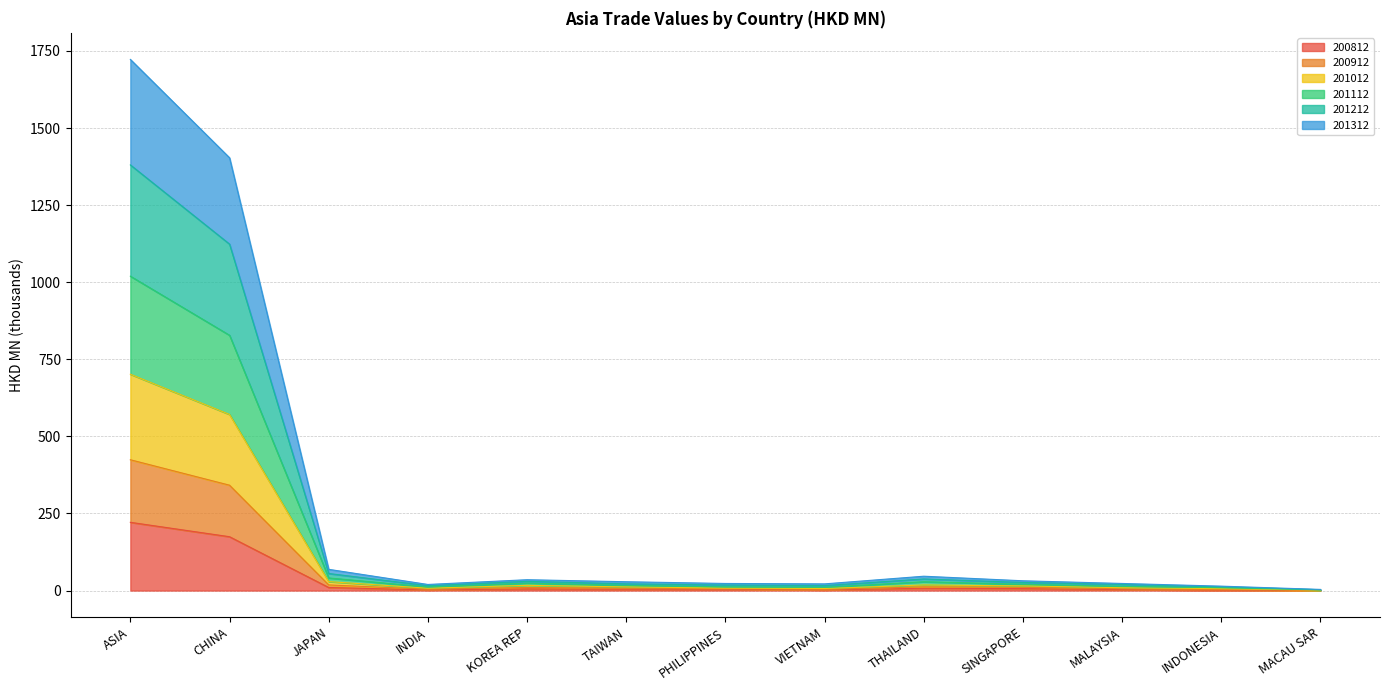

What is the smallest value displayed?

0.5